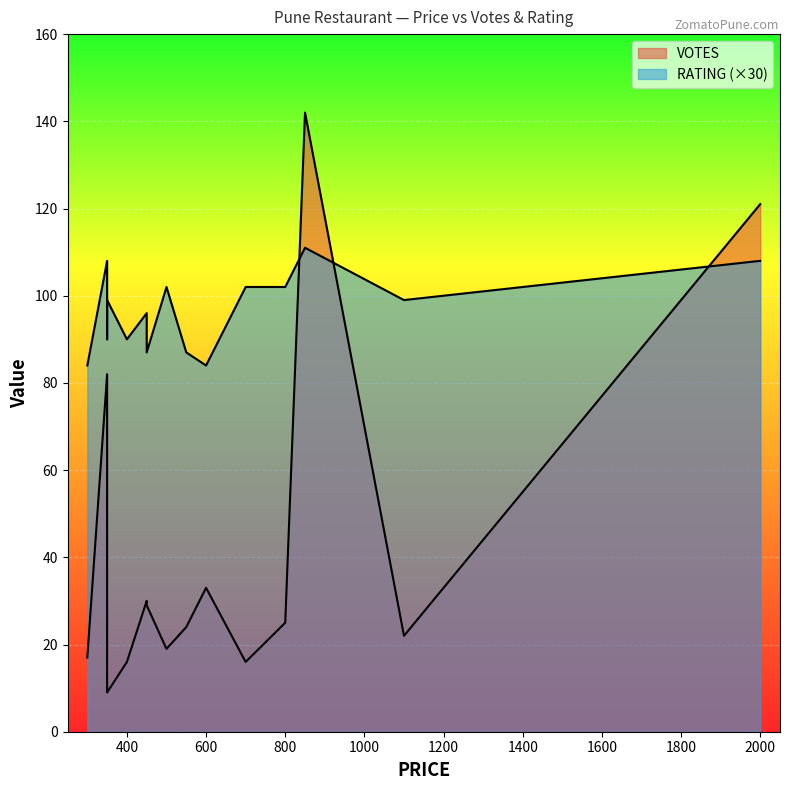

Reading right to left, list all the values displayed in this chart.

VOTES: 500=19.0	300=17.0	350=43.0	550=24.0	450=30.0	1100=22.0	600=33.0	450=29.0	800=25.0	350=82.0	350=9.0	850=142.0	2000=121.0	400=16.0	700=16.0
RATING: 500=3.4	300=2.8	350=3.0	550=2.9	450=3.2	1100=3.3	600=2.8	450=2.9	800=3.4	350=3.6	350=3.3	850=3.7	2000=3.6	400=3.0	700=3.4